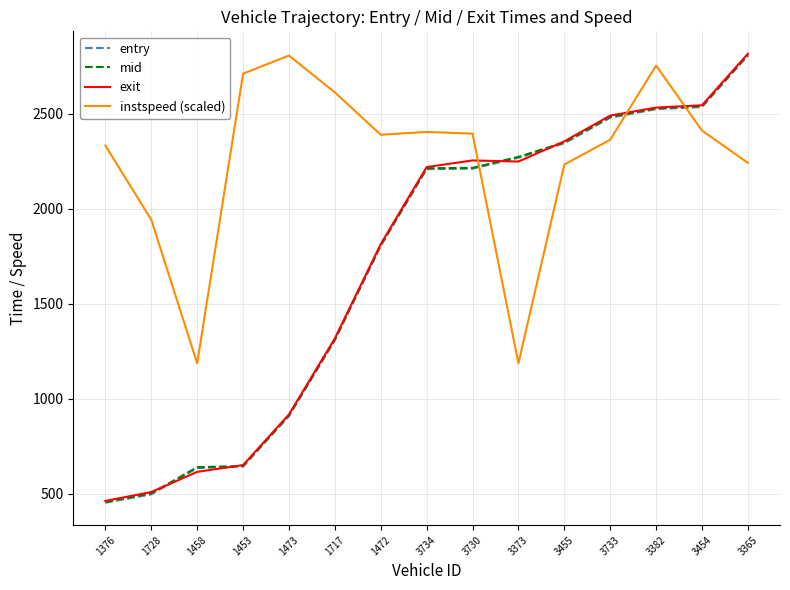

How many values in the mid series exceed 2212?

8